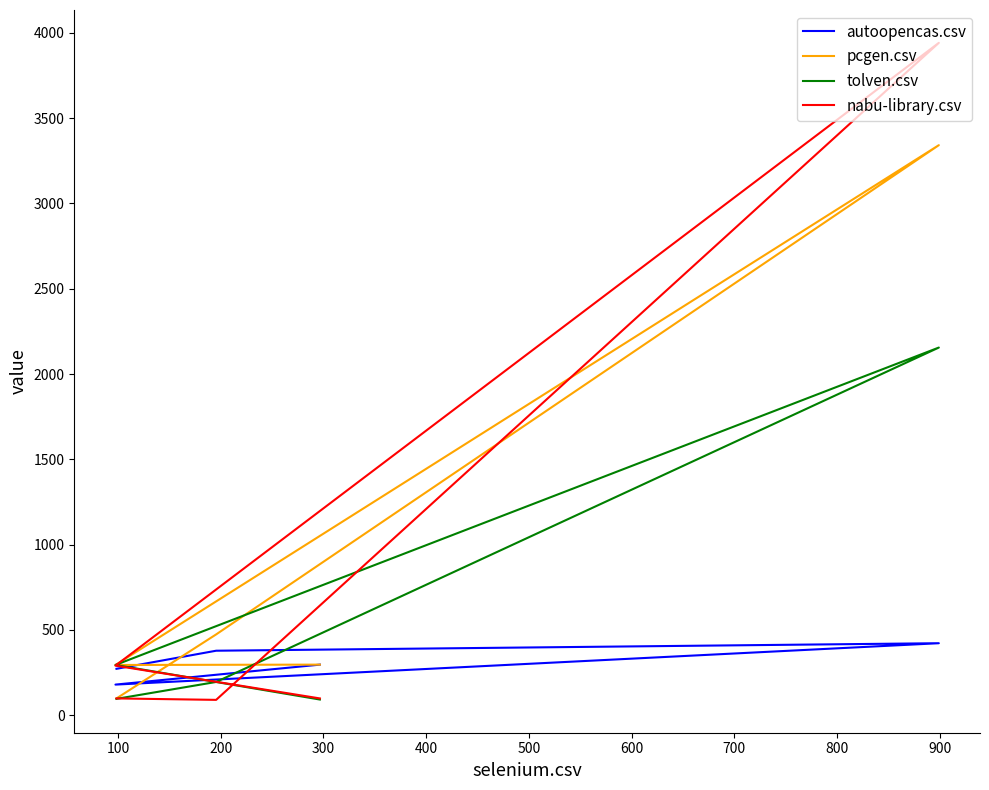

Is it true that autoopencas.csv equals 716.2 at 200?

False